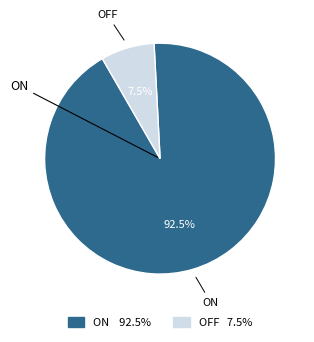

Is it true that OFF is 14% of the pie?

False